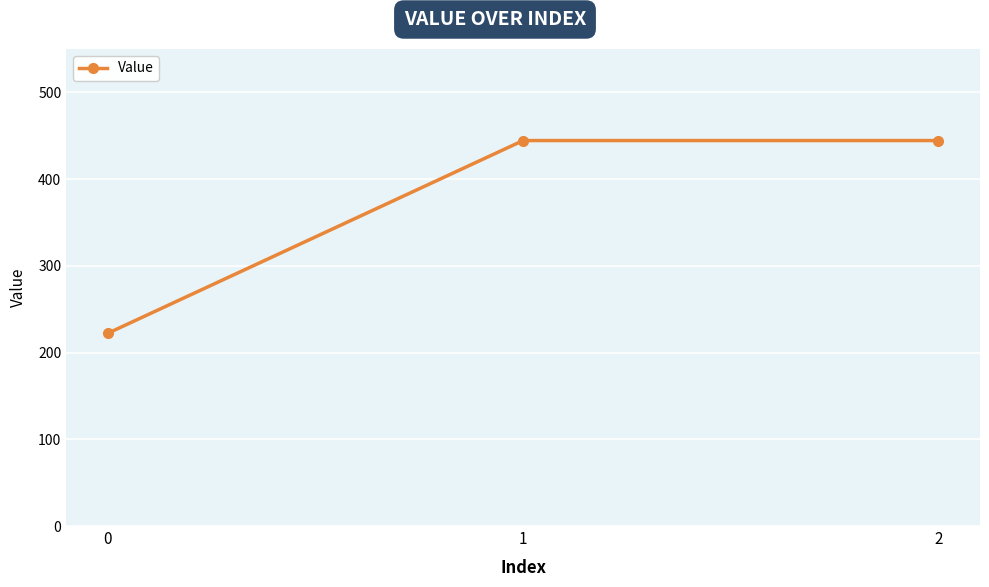

Reading right to left, transcribe all the data shown in this chart.

444.4	444.4	222.2